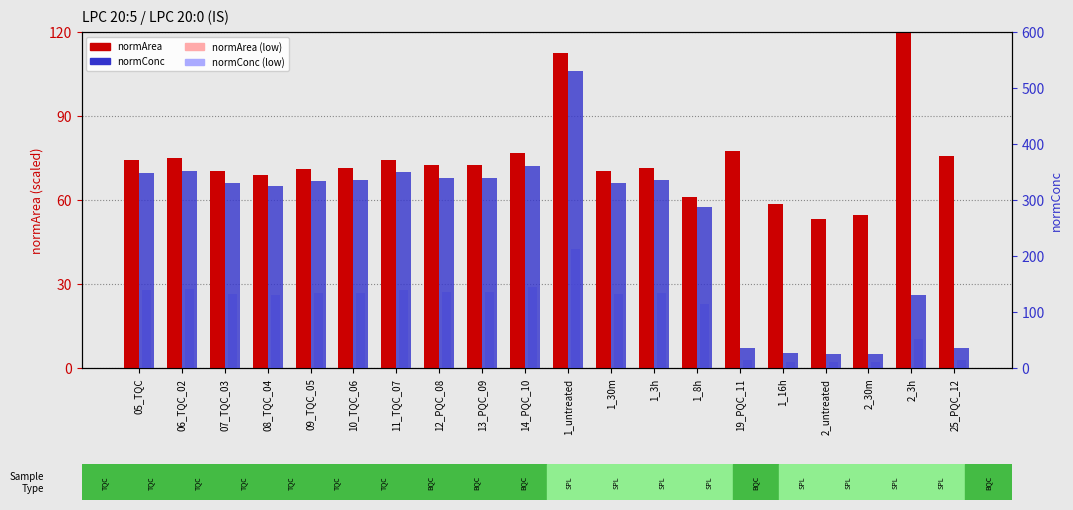

True or false: normConc has a value of 587.5 at 09_TQC_05.

False